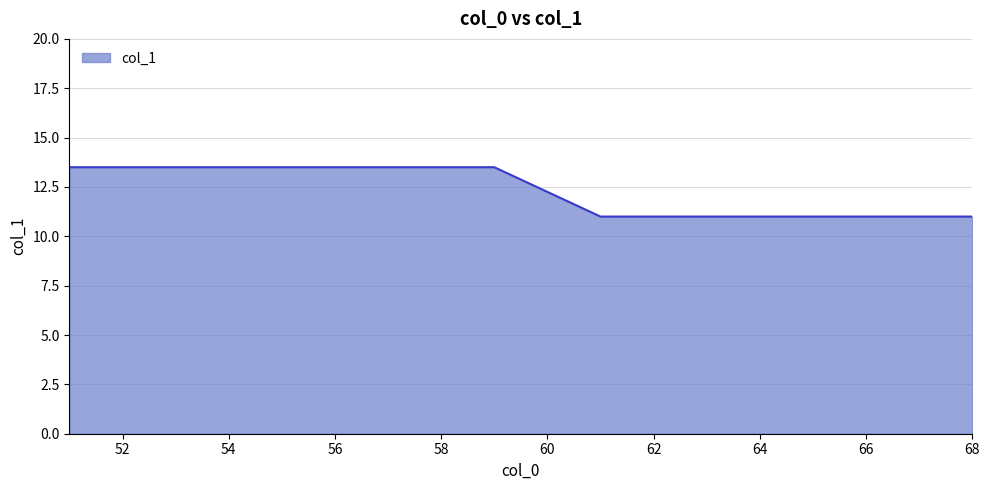

Count the number of categories in the chart.

16